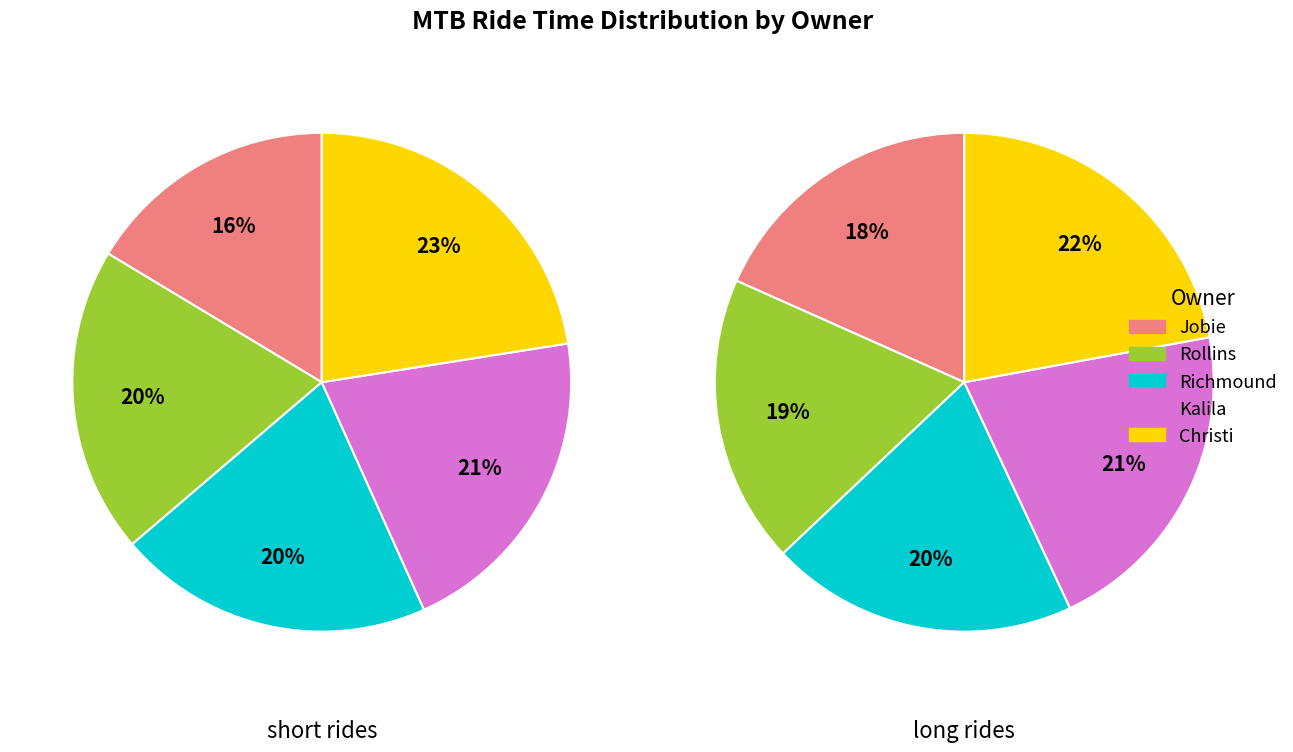

Count the number of slices in the pie.

10